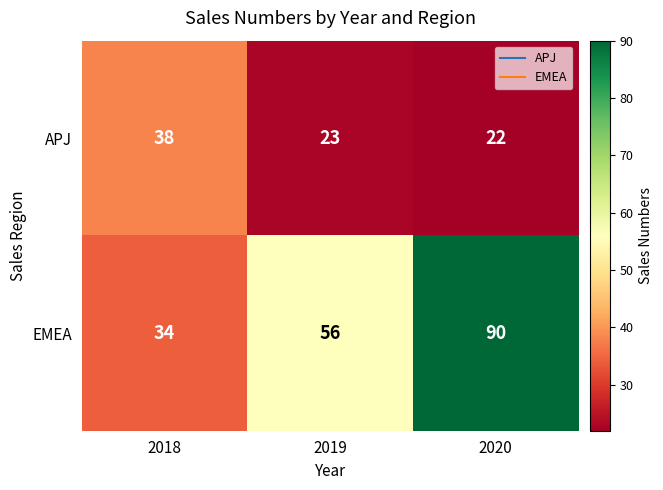

What is the average value of the APJ series?

28